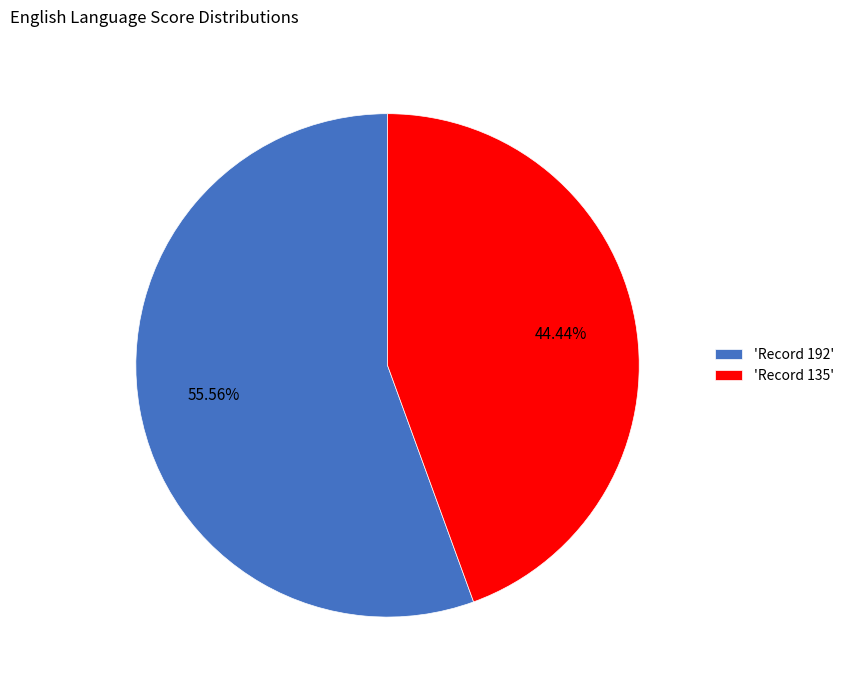

Which has a higher value, 'Record 135' or 'Record 192'?

'Record 192'